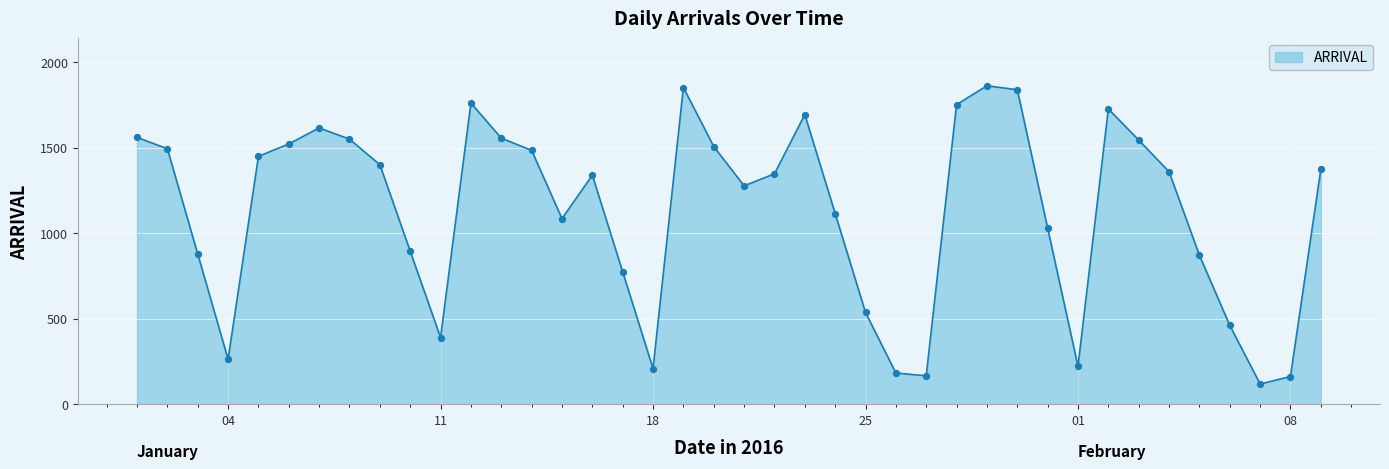

What is the maximum value shown in the chart?

1861.0